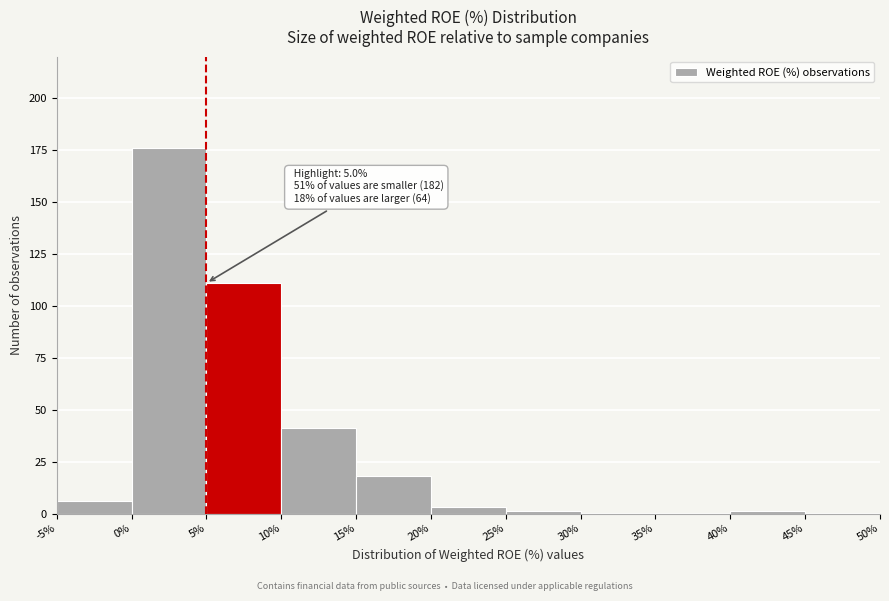

Which range on the x-axis has the tallest bar?

0% to 5%